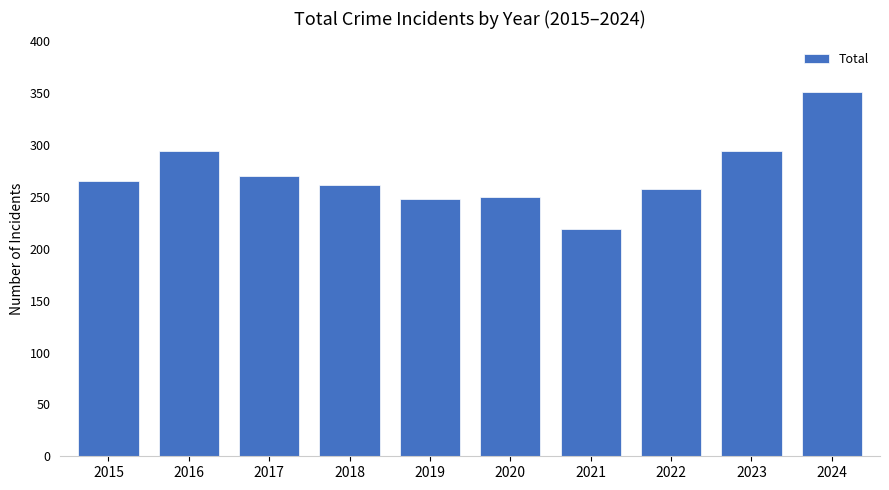

What is the change in value from 2015 to 2021?

-46